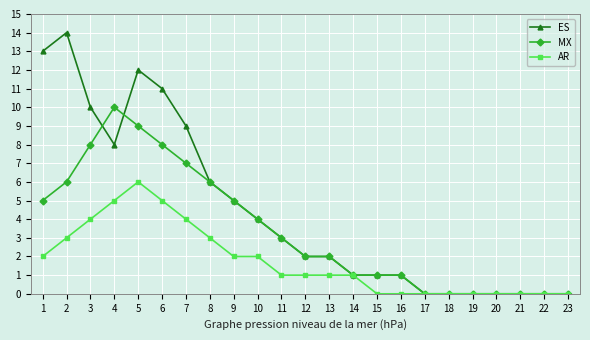

The AR series shows 2 at 21. True or false?

False